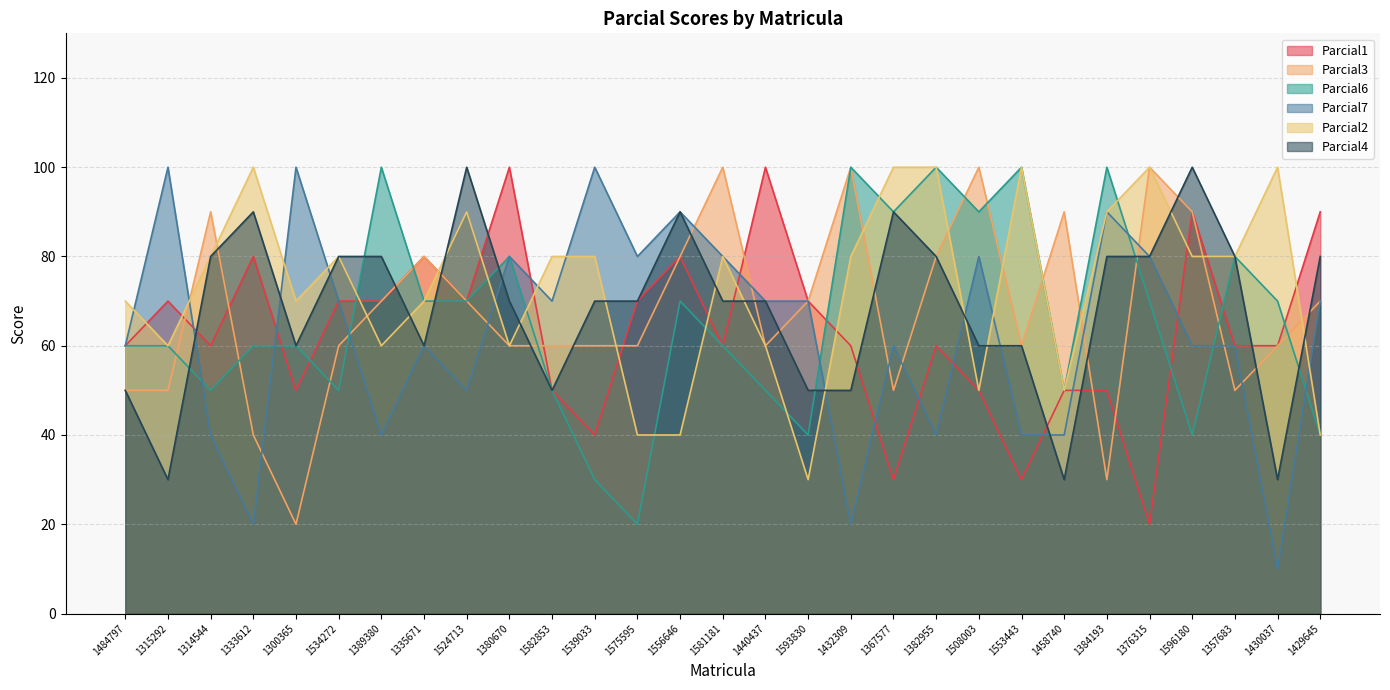

Which series has the largest range (max minus min)?

Parcial7